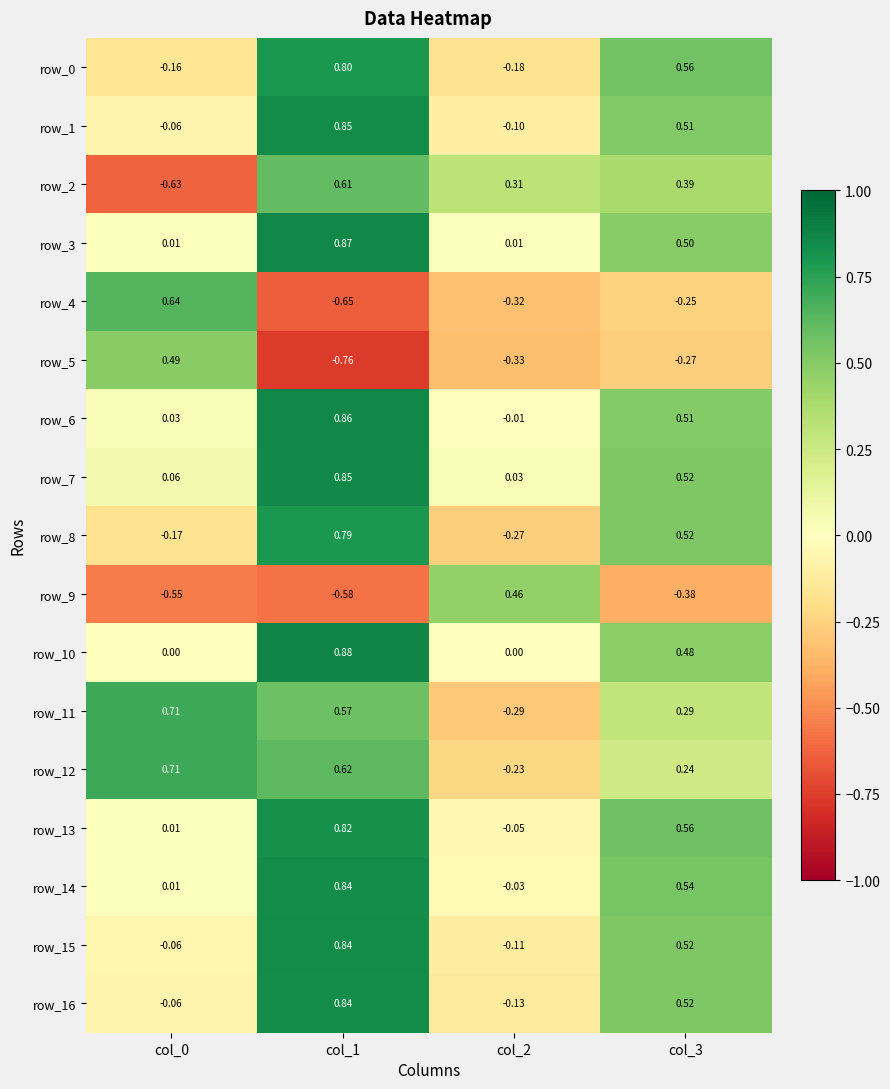

How many values in the row_16 series are below 0?

2